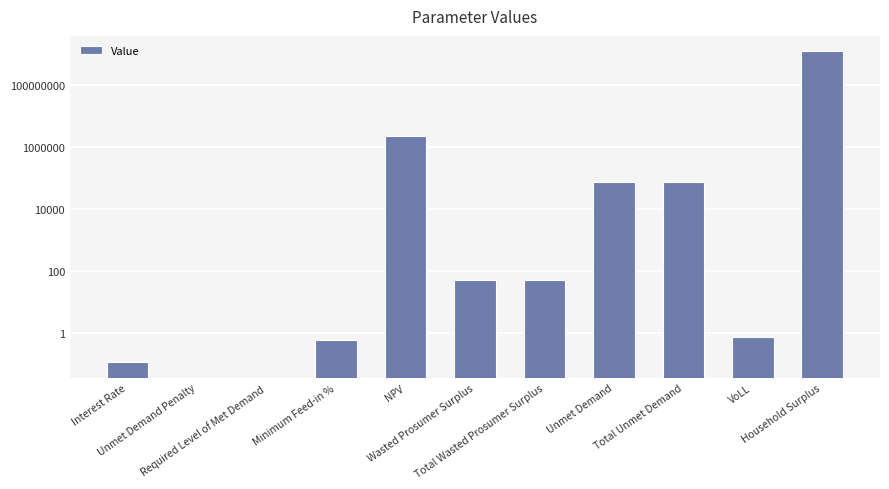

Is it true that the value at Unmet Demand Penalty is -756156736.3?

False